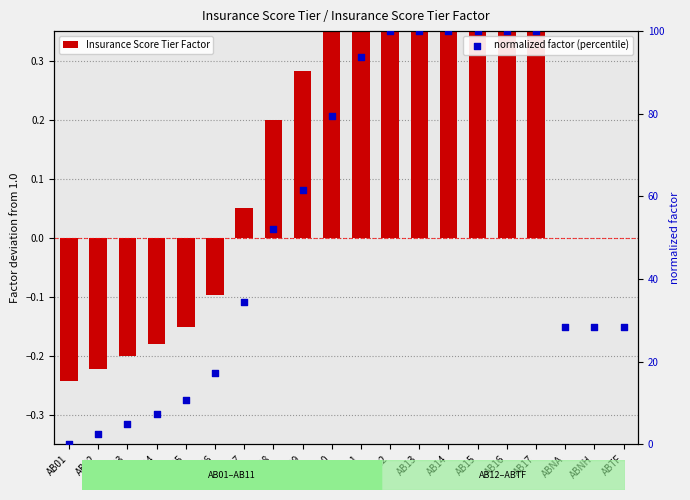

At how many categories does at least one series exceed 33?

11